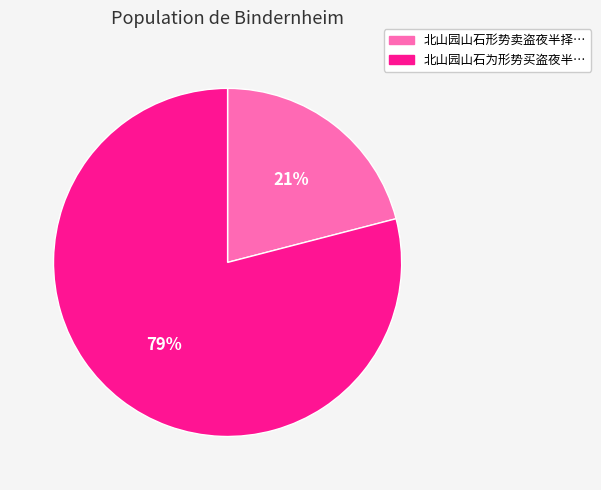

Is there any slice that represents more than half of the pie?

Yes